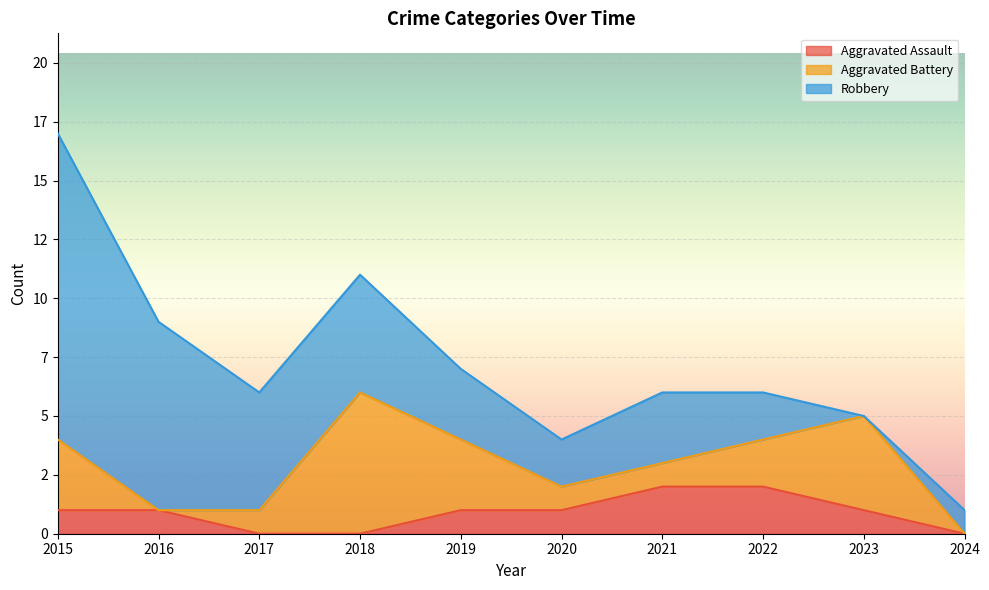

How many lines are shown in the chart?

3